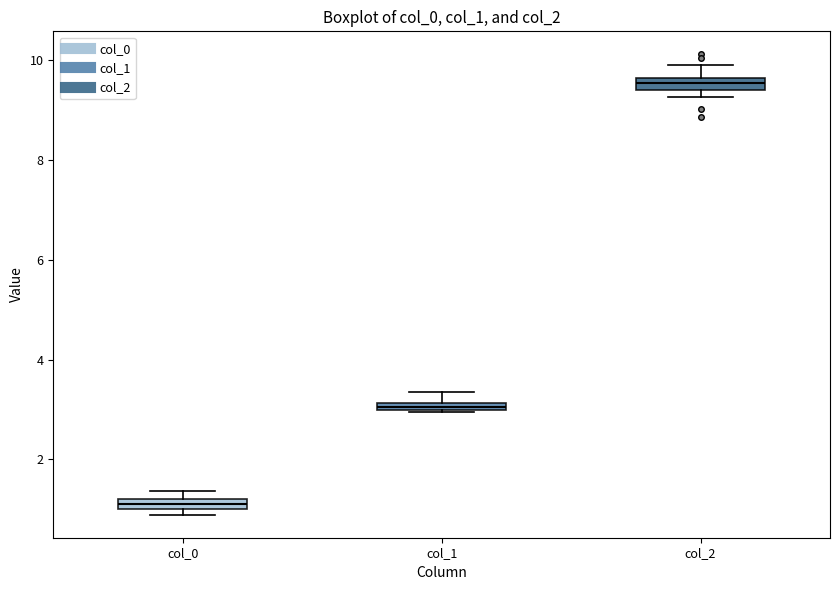

Which box's median line is the lowest?

col_0